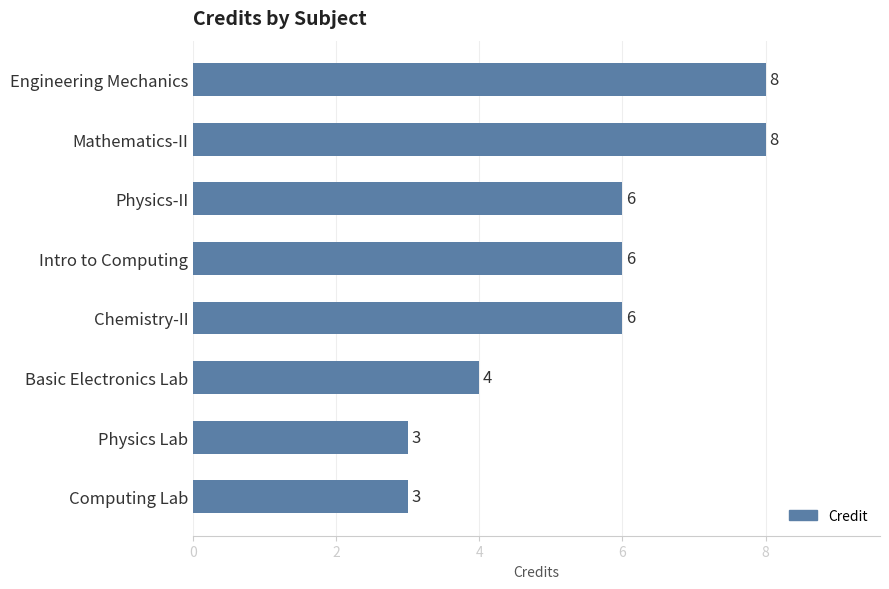

What is the sum of all values?

44